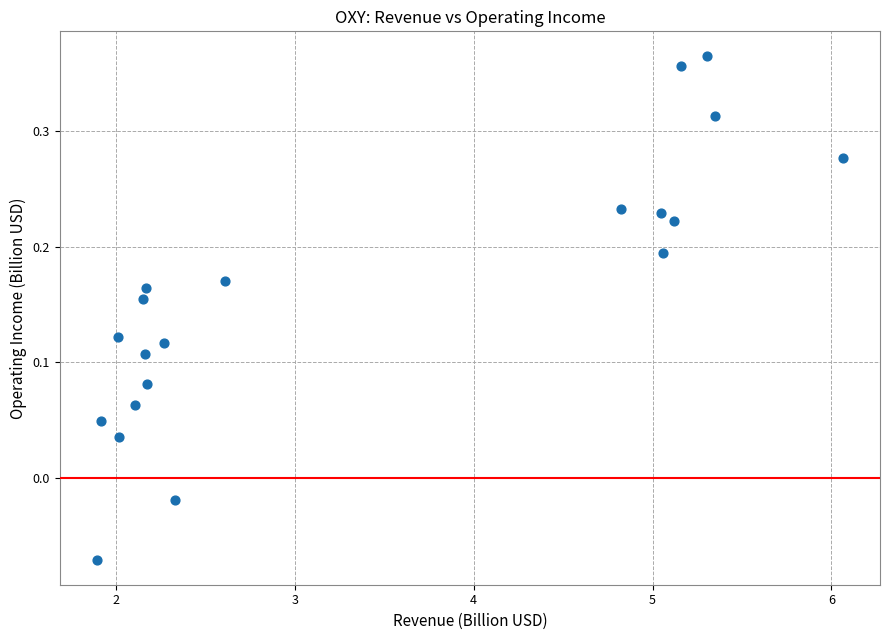

What is the range of X values (max minus min)?

4.2